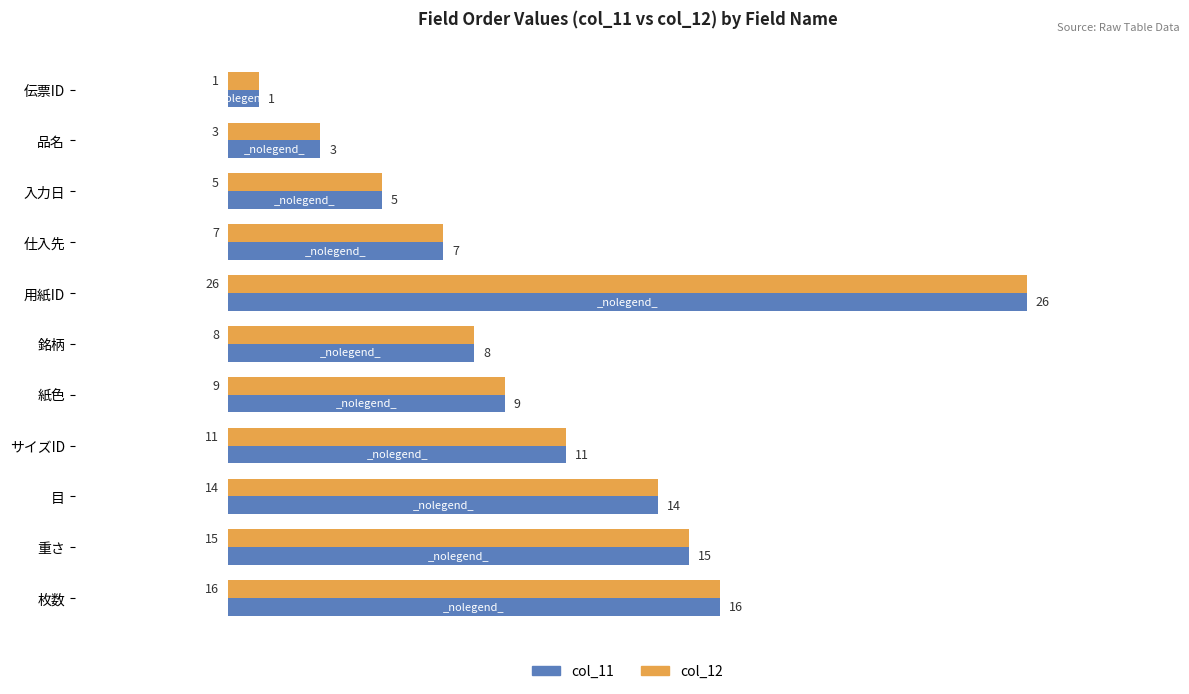

At which label is col_11 closest to 13?

目